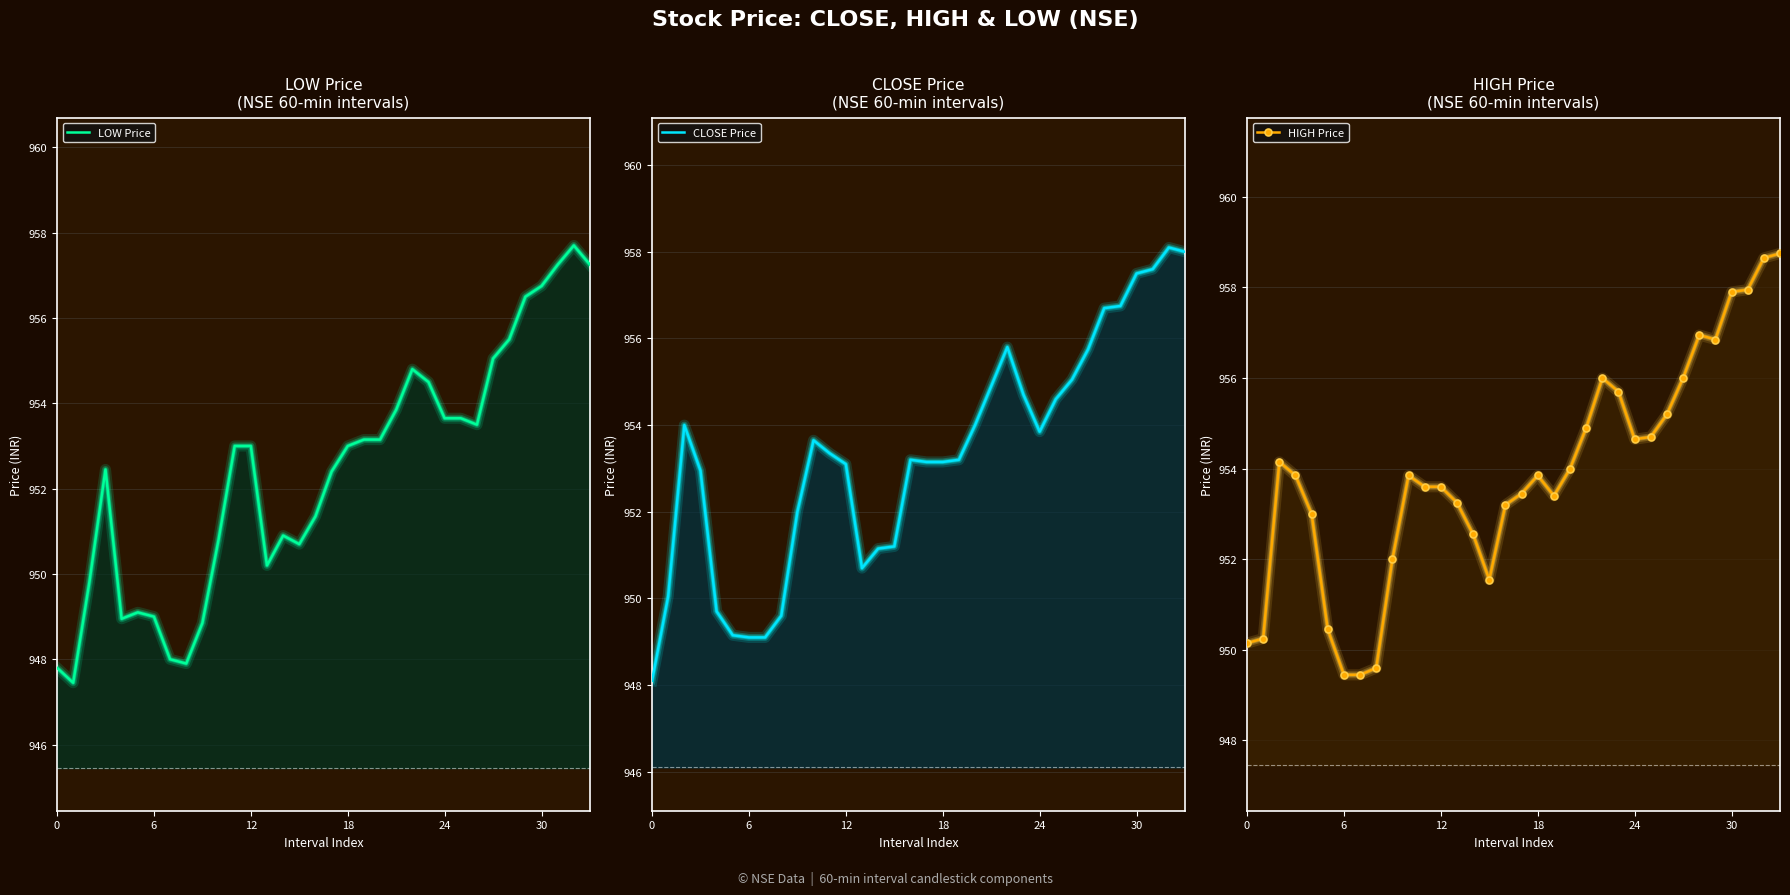

What is the label of the 2nd point from the right?

32